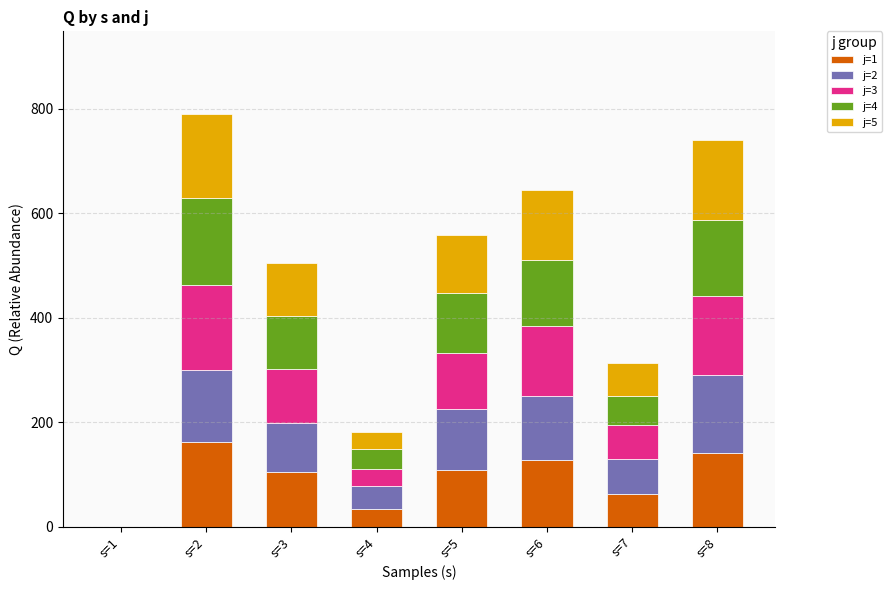

What is the total value across all series at s=3?

505.7